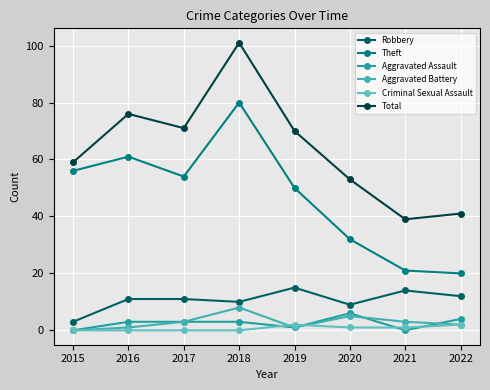

What are all the series names shown in the legend?

Robbery, Theft, Aggravated Assault, Aggravated Battery, Criminal Sexual Assault, Total